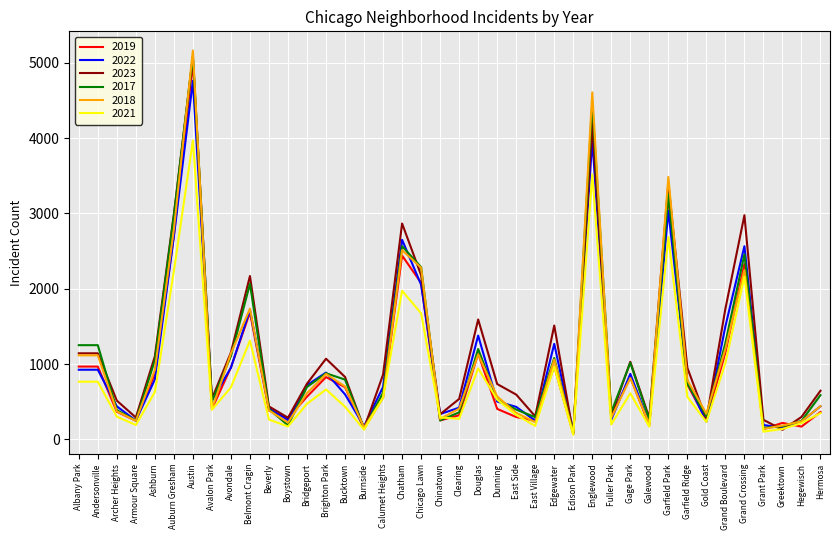

Where is 2018 nearest to the value 2619?

Chatham